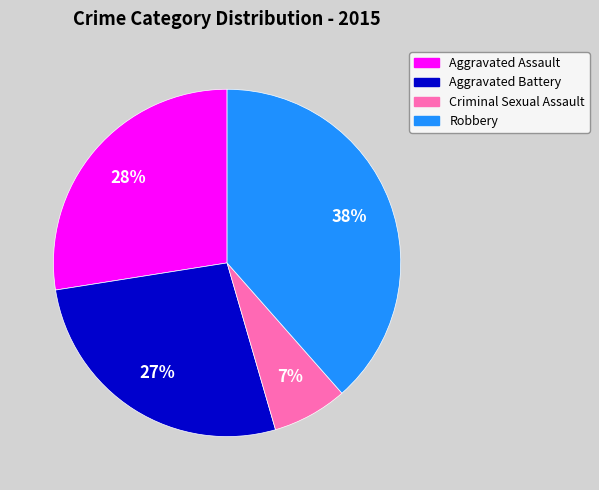

What percentage is the Criminal Sexual Assault slice, to the nearest percent?

7%